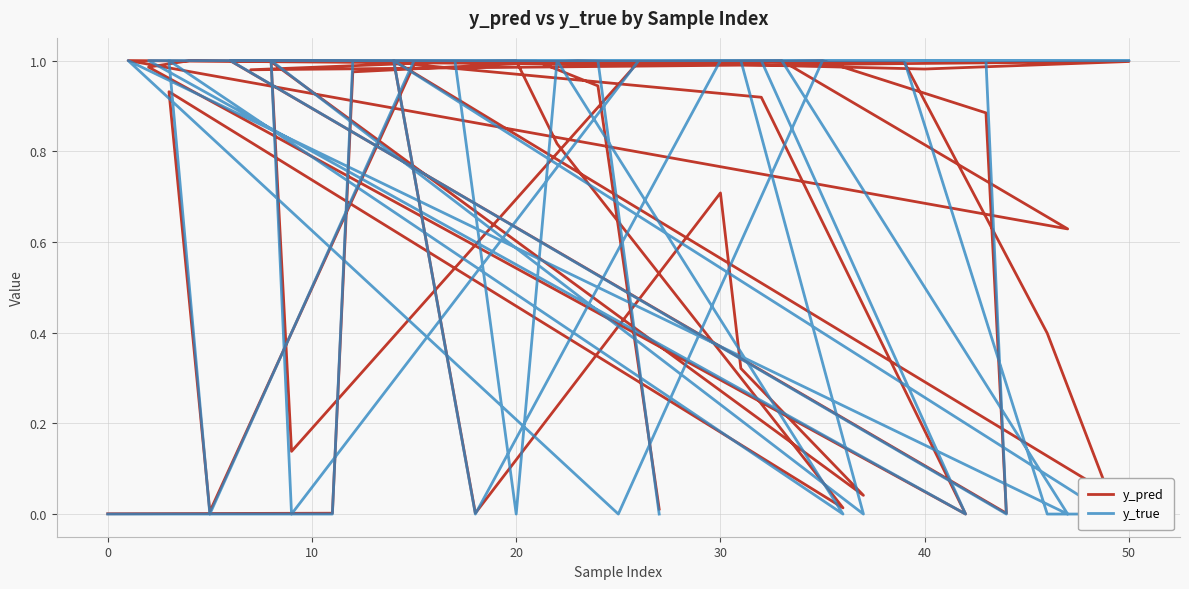

Which series changed the most between 10 and 20?

y_true